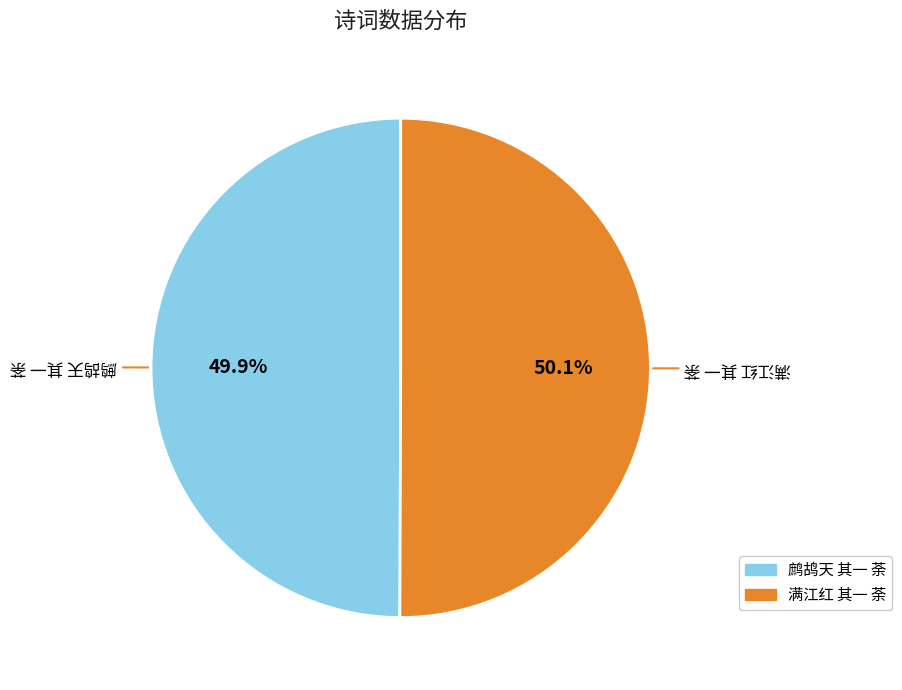

Approximately how many times larger is the value at 满江红 其一 荼 compared to 鹧鸪天 其一 荼?

1.0